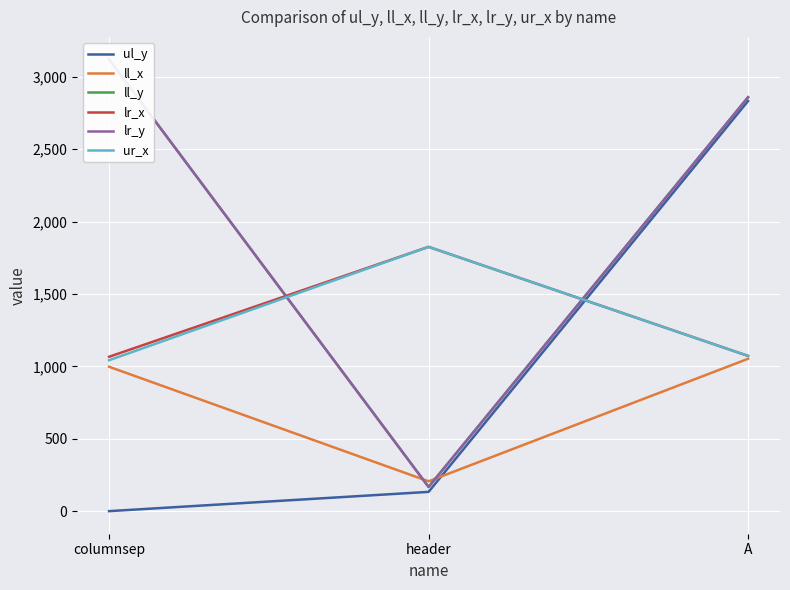

What is the average value of the ur_x series?

1313